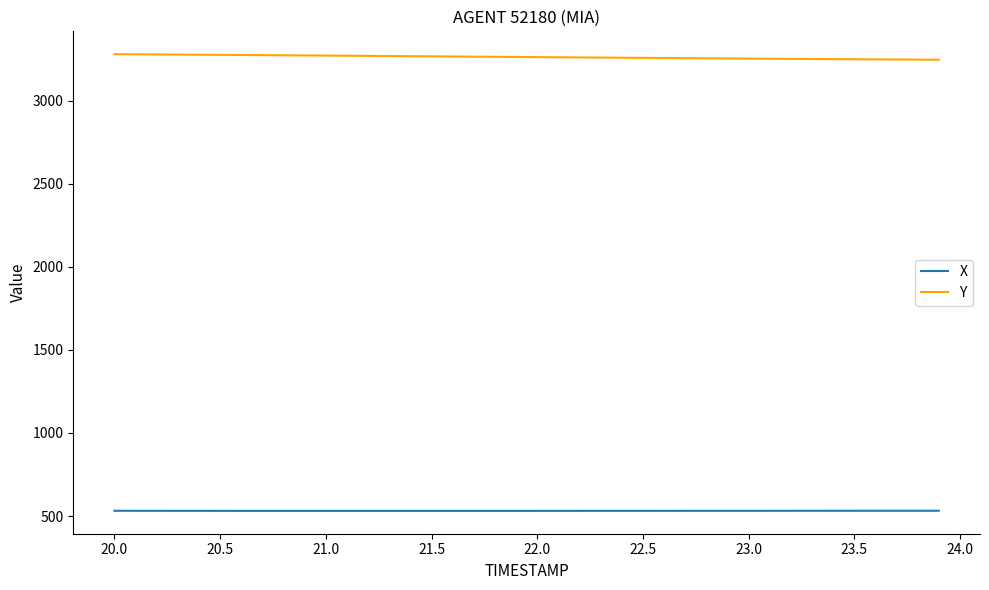

How many values in the Y series are below 3262?

20